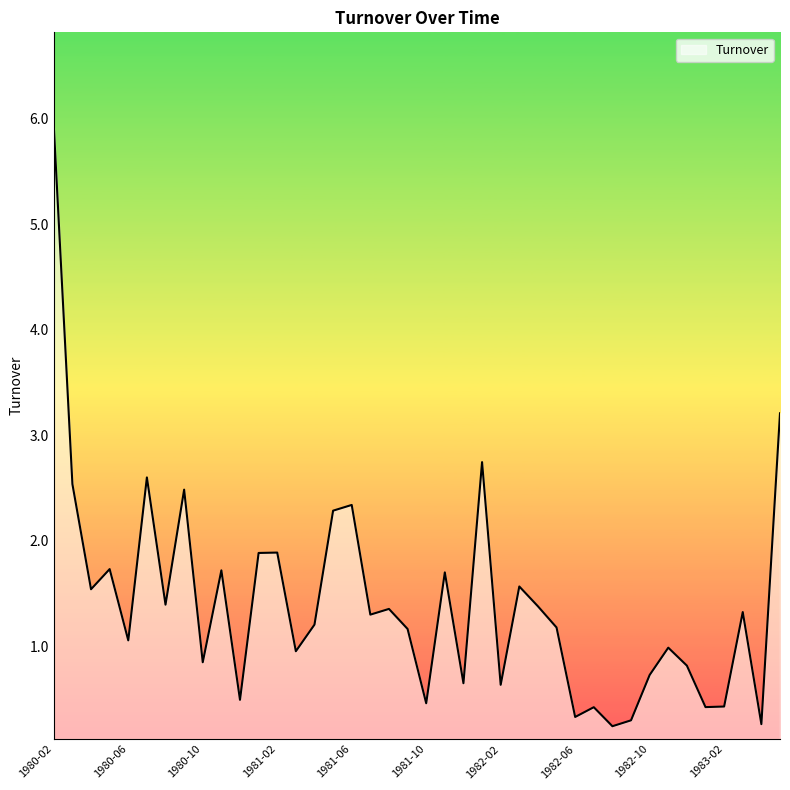

What is the smallest value displayed?

0.2